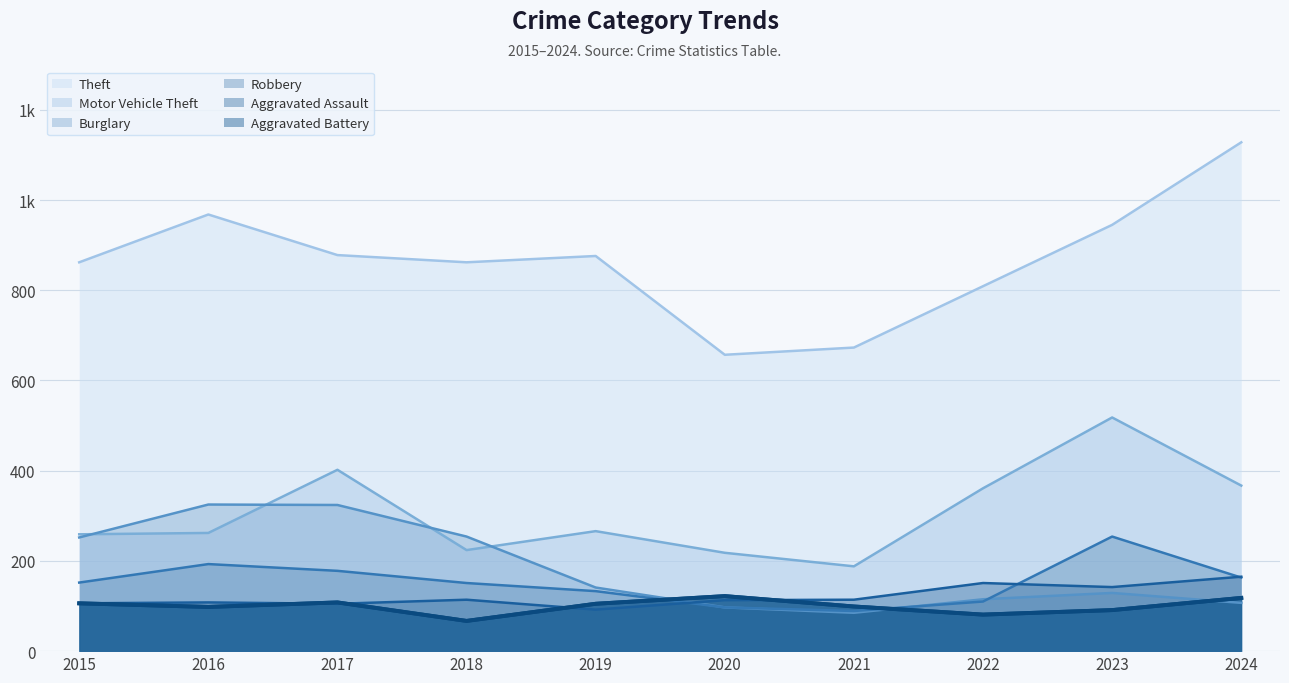

Reading left to right, extract all data points from this chart.

Theft: 2015=862	2016=968	2017=878	2018=862	2019=876	2020=657	2021=673	2022=809	2023=945	2024=1128
Motor Vehicle Theft: 2015=259	2016=262	2017=402	2018=224	2019=266	2020=218	2021=188	2022=361	2023=518	2024=367
Burglary: 2015=252	2016=325	2017=324	2018=254	2019=141	2020=97	2021=85	2022=115	2023=129	2024=107
Robbery: 2015=152	2016=193	2017=178	2018=151	2019=133	2020=97	2021=89	2022=110	2023=254	2024=163
Aggravated Assault: 2015=106	2016=108	2017=105	2018=114	2019=92	2020=113	2021=114	2022=151	2023=142	2024=165
Aggravated Battery: 2015=106	2016=98	2017=108	2018=67	2019=105	2020=122	2021=99	2022=81	2023=91	2024=118